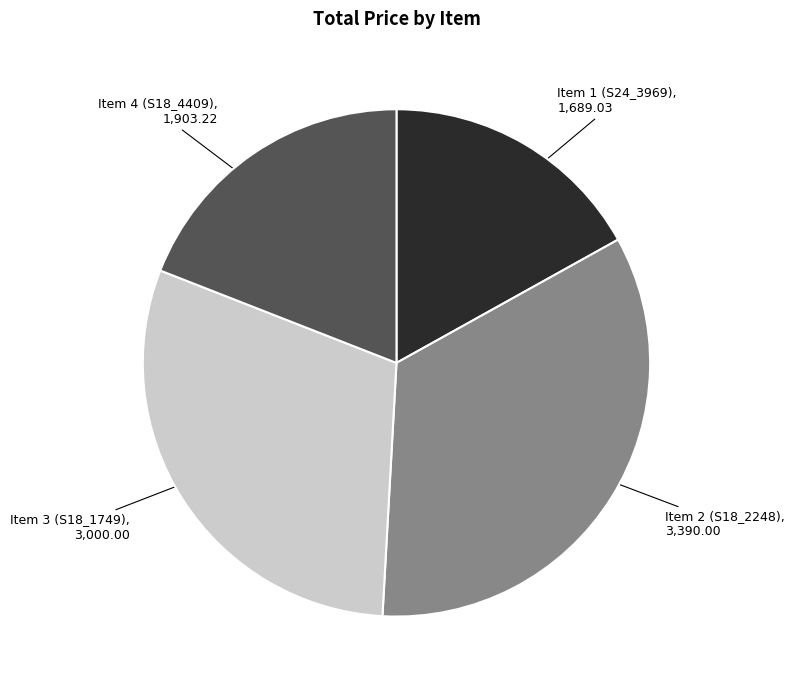

The Item 4 (S18_4409) slice represents 28% of the pie. True or false?

False